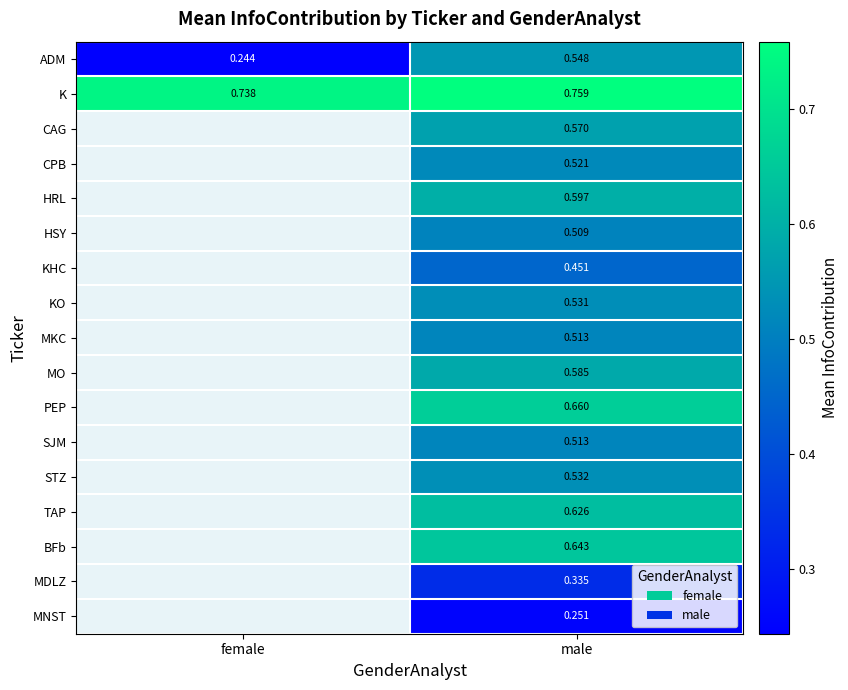

At which category does the chart reach its peak across all series?

male